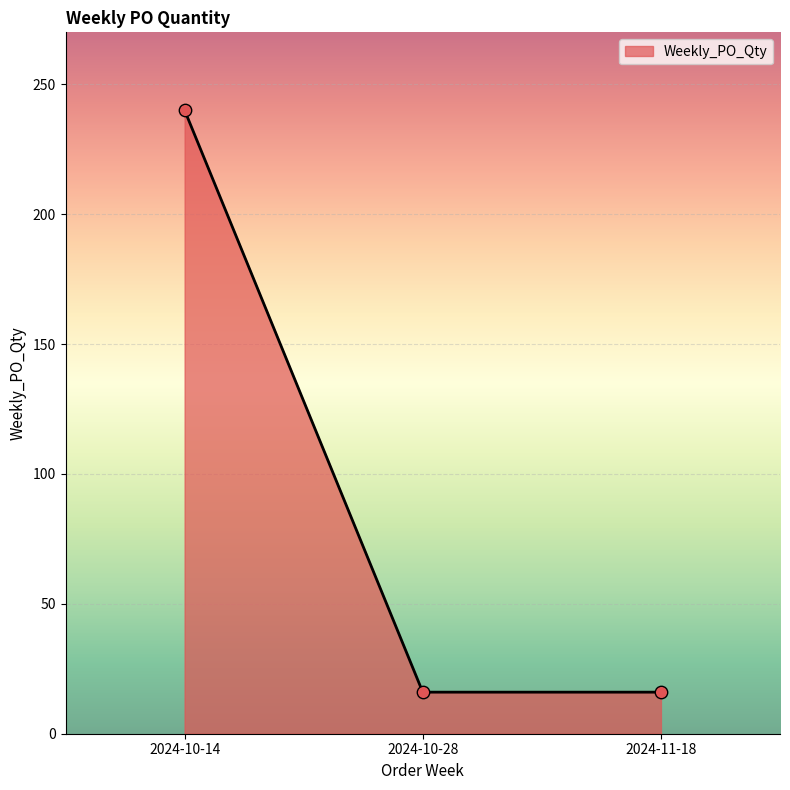

Which has a higher value, 2024-10-28 or 2024-10-14?

2024-10-14